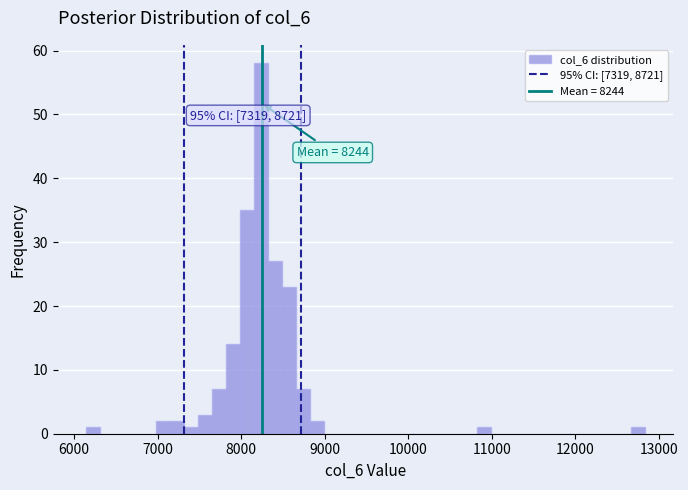

Read against the x-axis, roughly where is the centre of the tallest bar?

8200